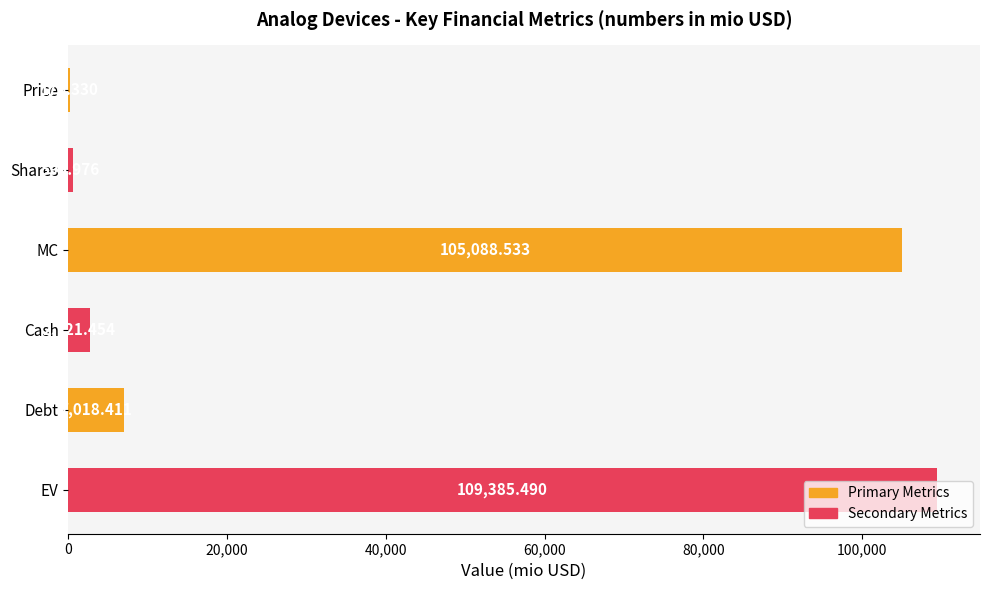

Between Cash and MC, which is larger?

MC